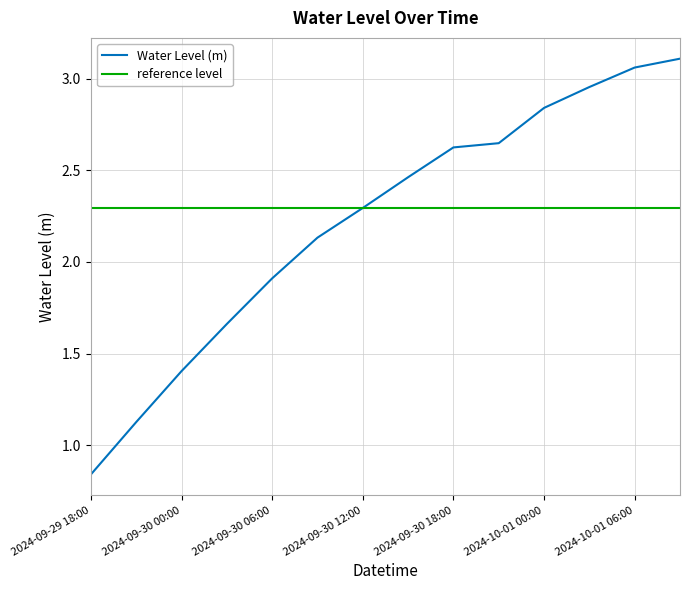

Which category has the lowest value across all series?

2024-09-29 18:00